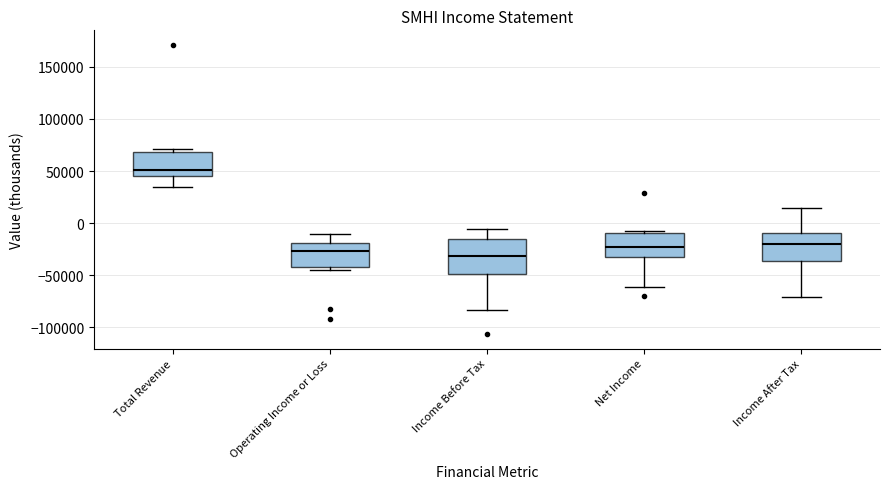

Comparing the boxes themselves (not the whiskers), which one is the tallest?

Income Before Tax